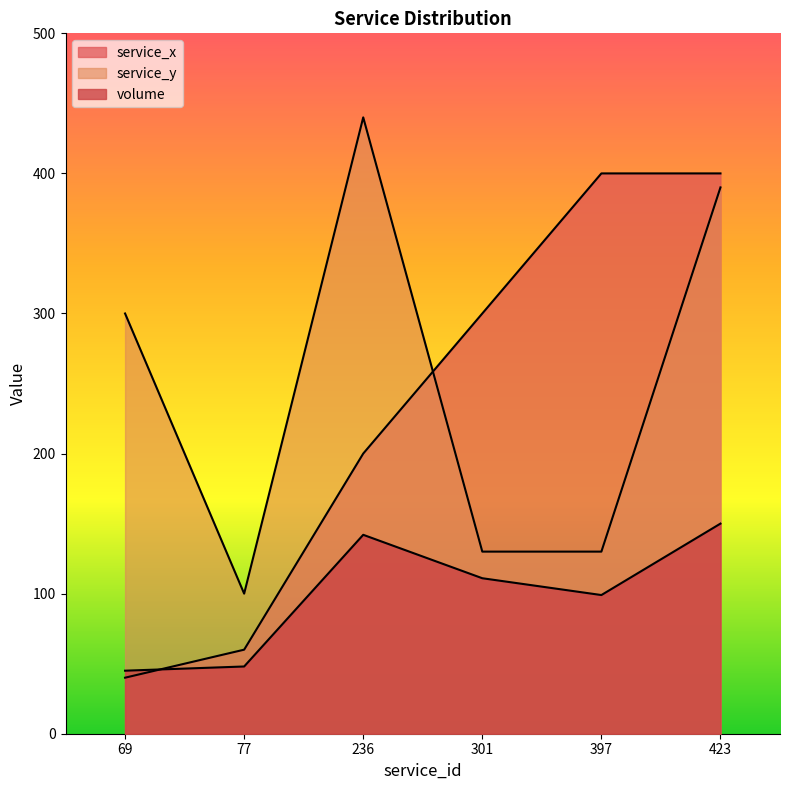

True or false: service_x and service_y cross at least once.

True